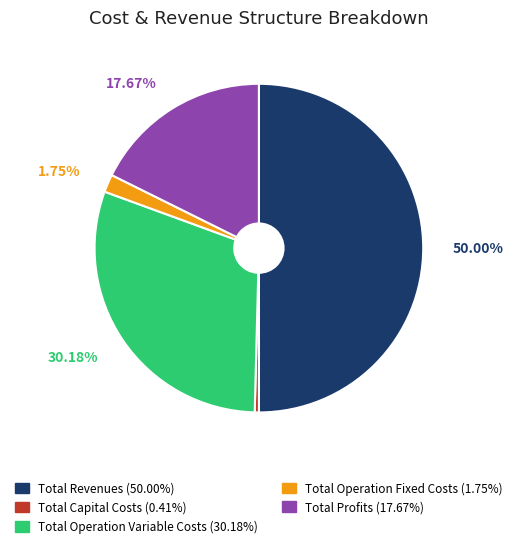

Combined, do Total Operation Fixed Costs and Total Profits account for over 50%?

No